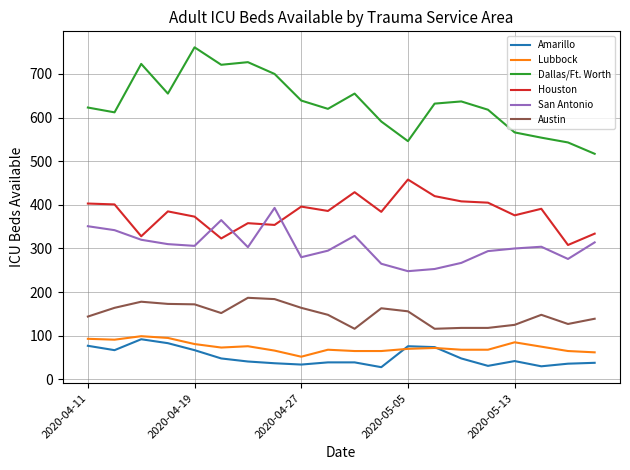

What is the difference between the maximum and minimum values in the Houston series?

150